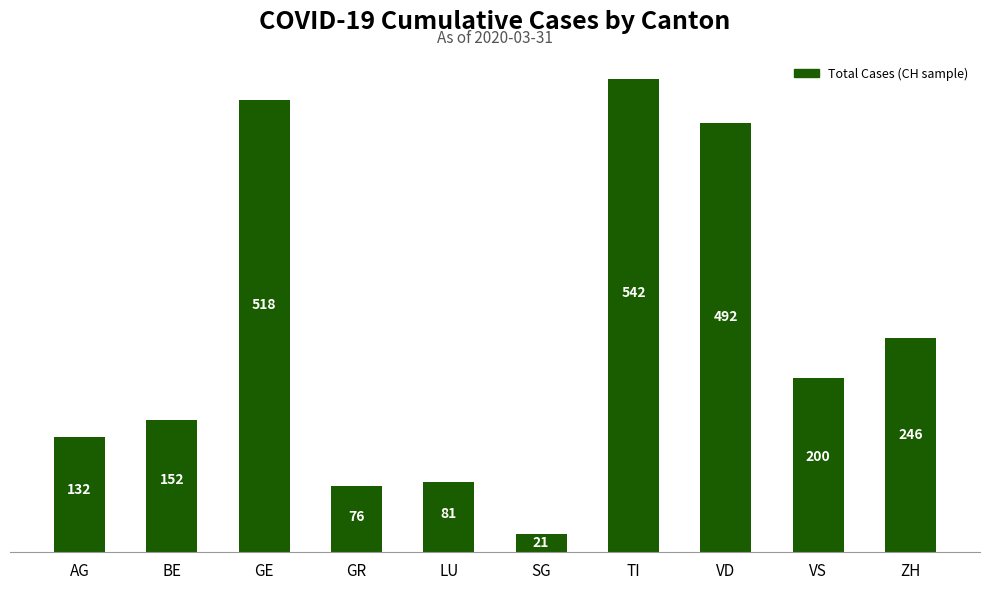

What is the change in value from GR to LU?

+5